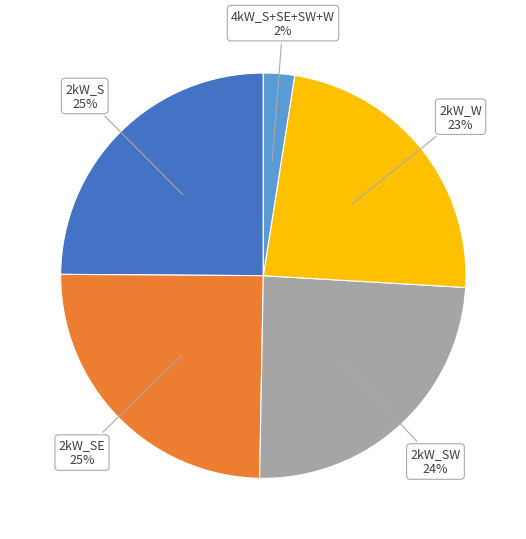

Does any single category account for the majority?

No